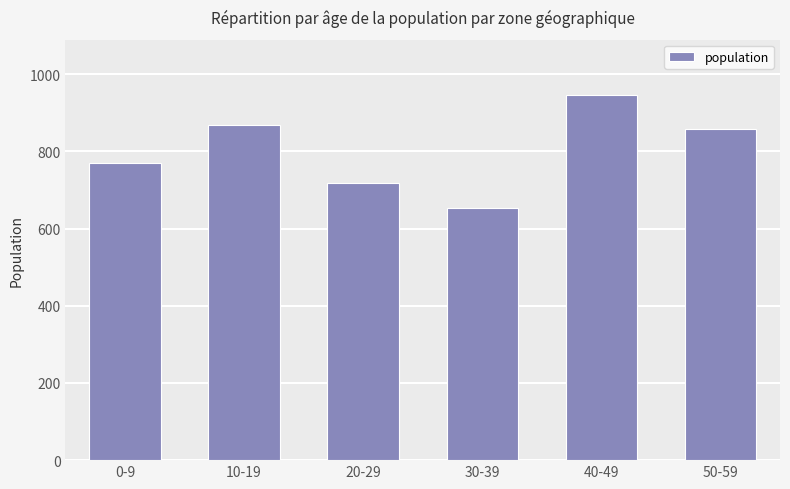

The chart shows a value of 867 at 10-19. True or false?

True